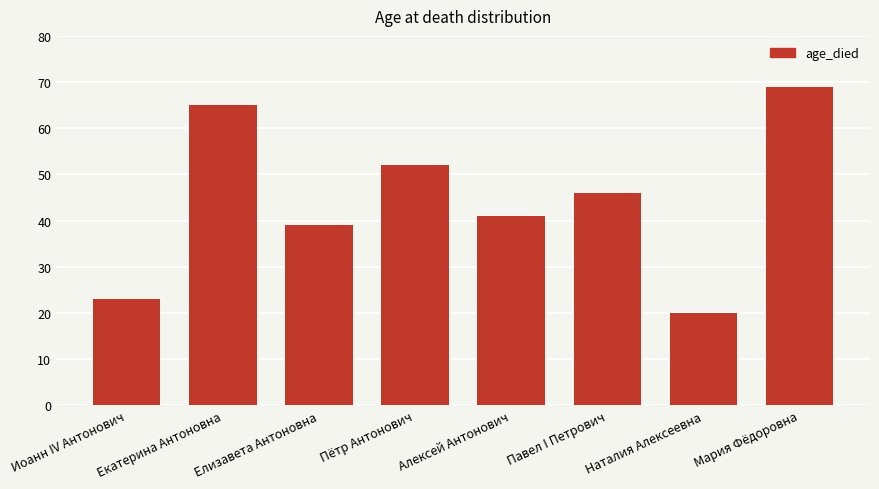

The value at Алексей Антонович is 41. True or false?

True